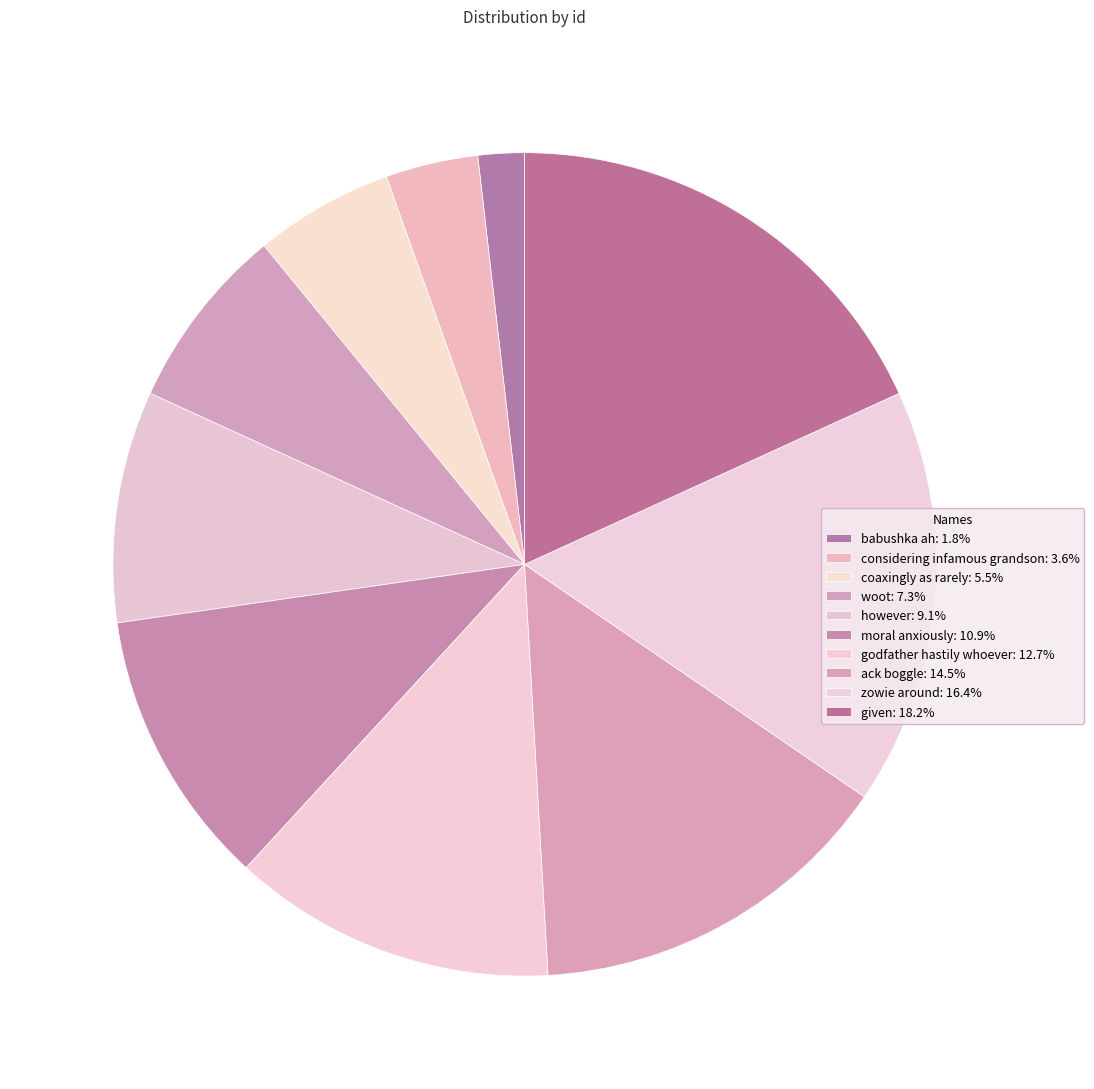

How many segments does this pie chart have?

10